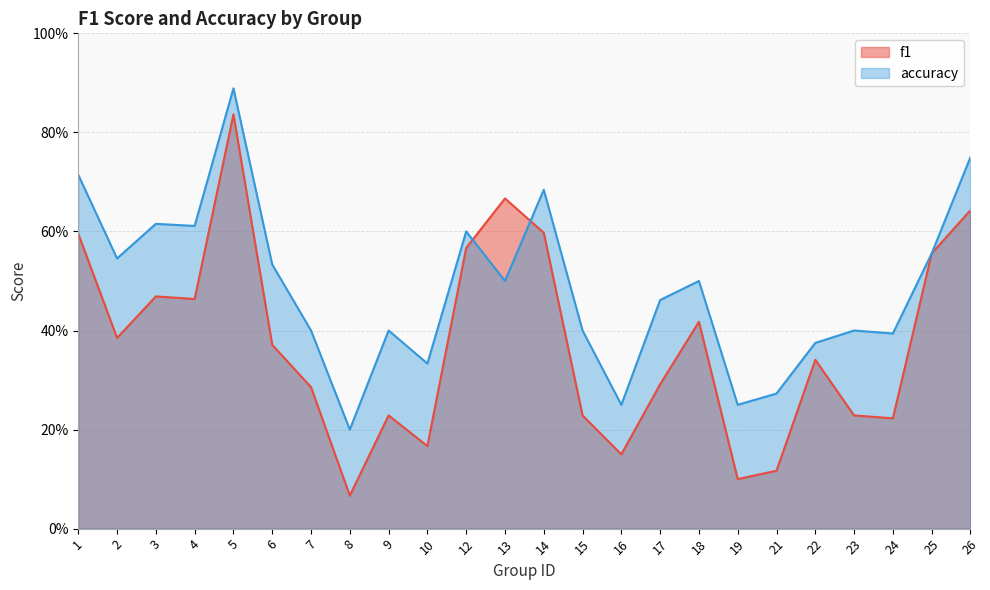

Is it true that accuracy equals 0.2 at 16?

True